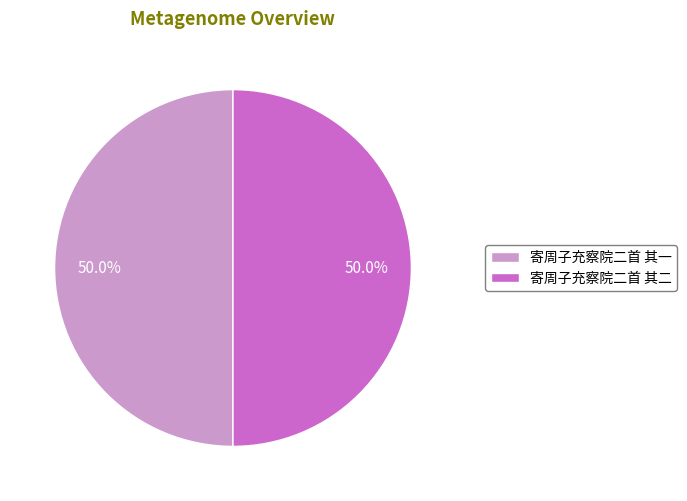

What percentage is the 寄周子充察院二首 其二 slice, to the nearest percent?

50%